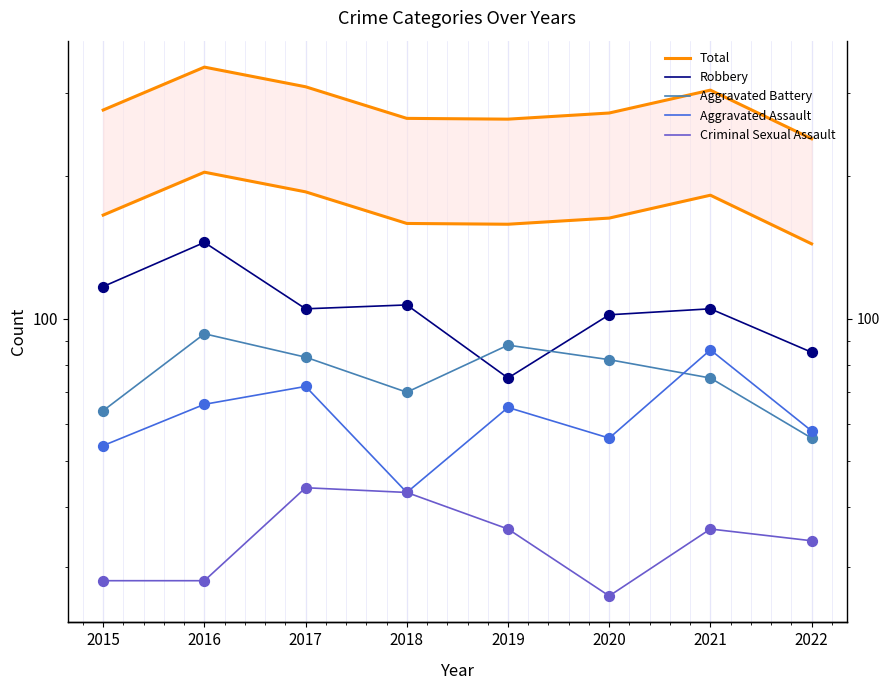

Which series has the largest total across all categories?

Total